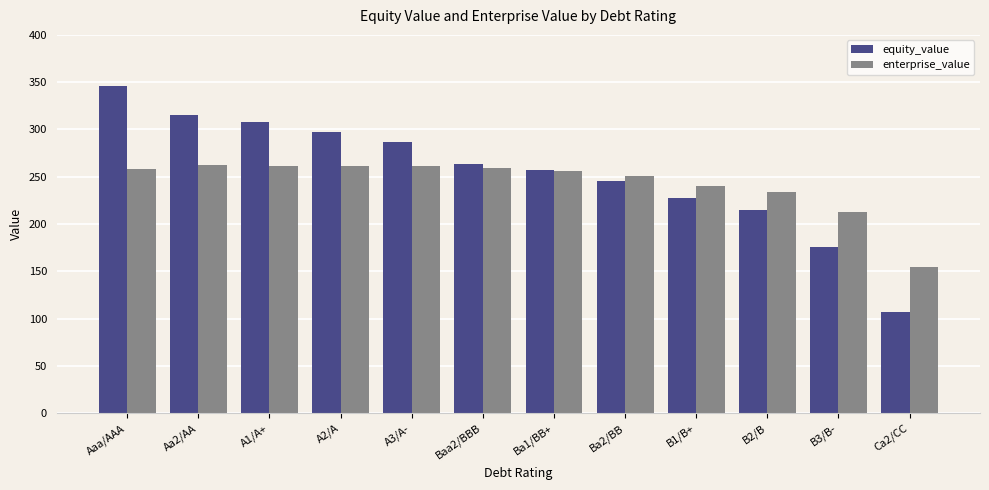

What is the total value across all series at B2/B?

448.7